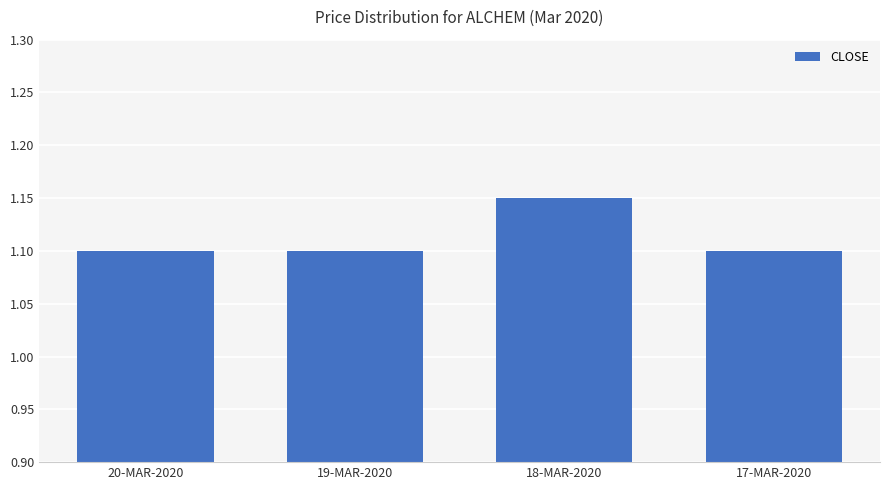

The chart shows a value of 0.4 at 19-MAR-2020. True or false?

False